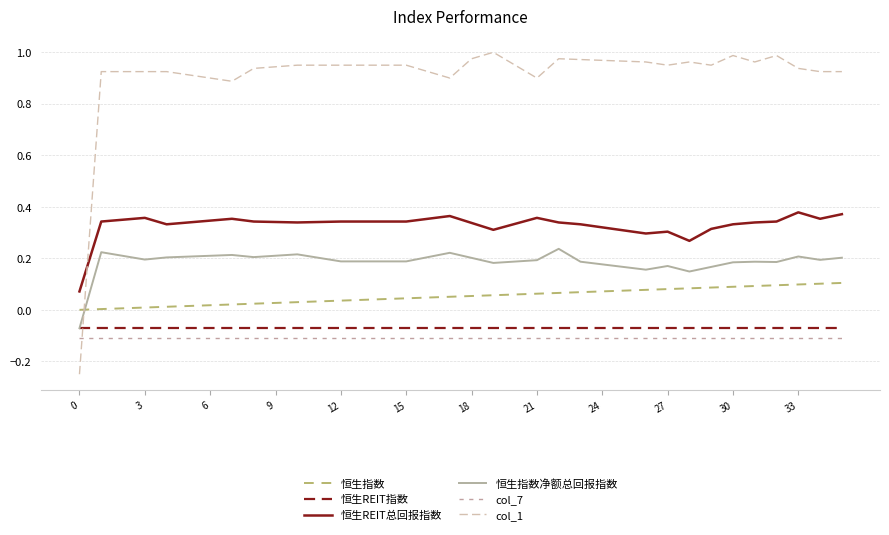

Which series has the largest range (max minus min)?

col_1